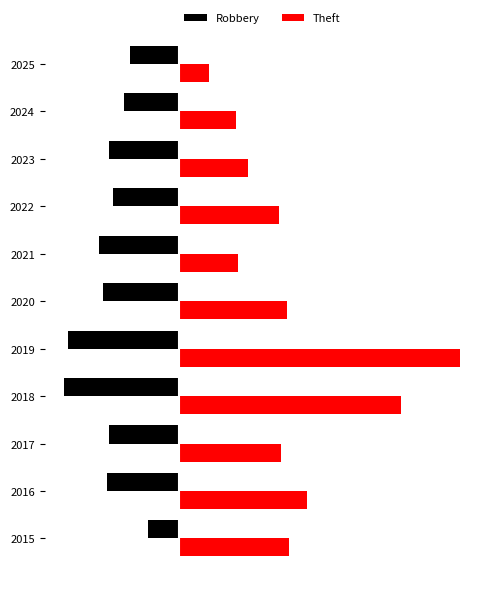

What are all the series names shown in the legend?

Robbery, Theft